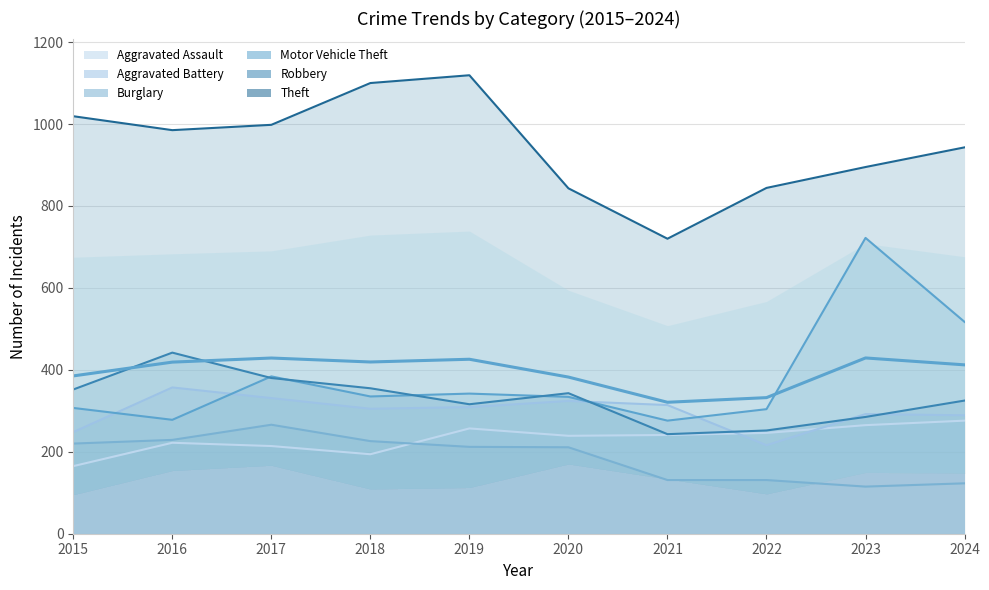

How many interior local peaks (higher than both neighbors) does the data have?

3